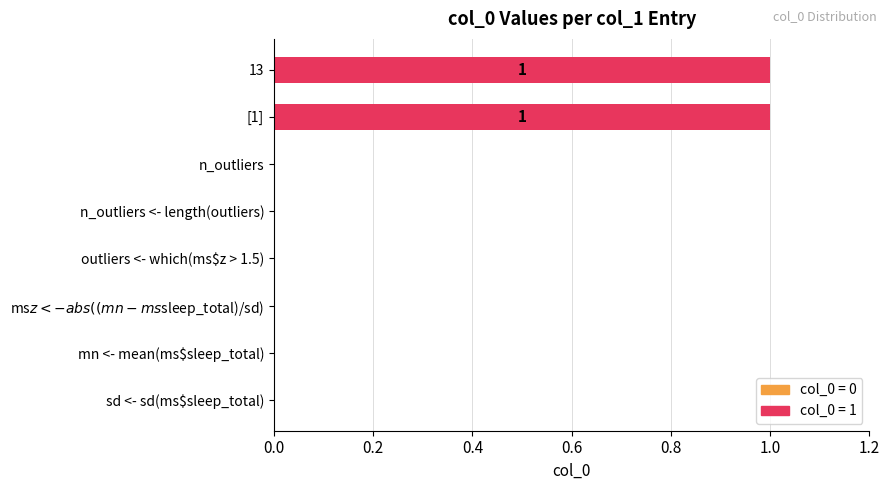

True or false: the data shows 0 at sd <- sd(ms$sleep_total).

True